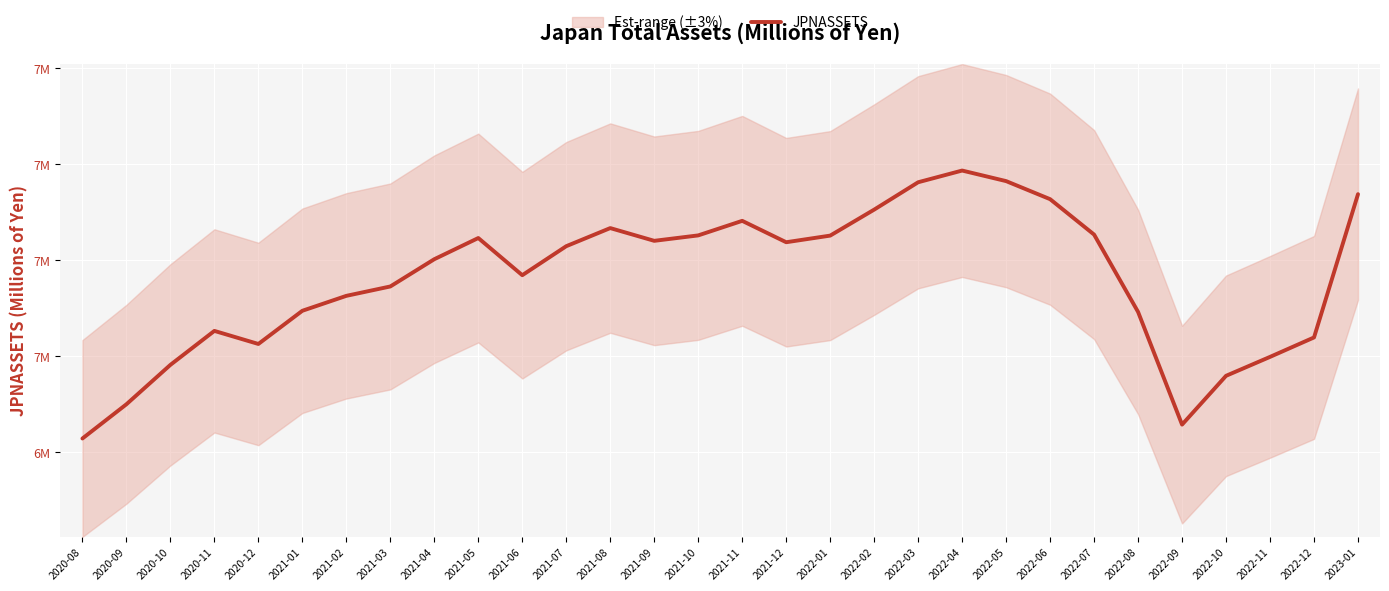

Reading left to right, transcribe all the data shown in this chart.

6828990	6900269	6982309	7053047	7025822	7094935	7126021	7145566	7202316	7246409	7169006	7229429	7267102	7240579	7251886	7282186	7237659	7251444	7305553	7362535	7386915	7364911	7327306	7253573	7092488	6857902	6959532	6998931	7039414	7337761